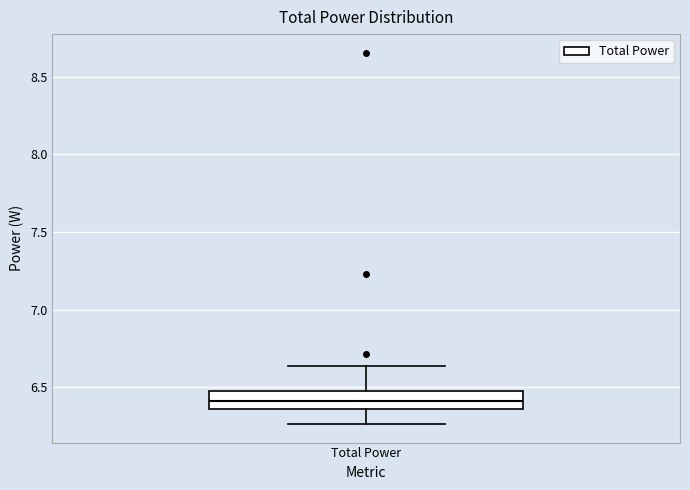

Where is the lower edge of the box for Total Power on the y-axis? The values are not printed on the chart, so give them approximately, as read against the axis.

6.35